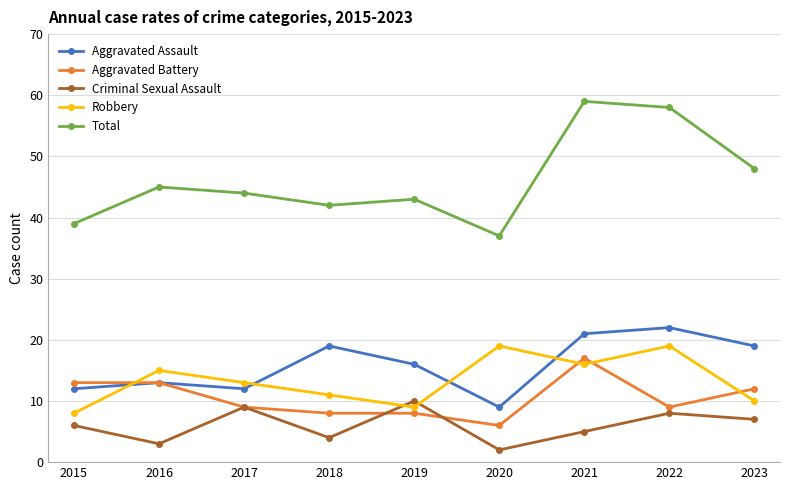

What is the average value of the Criminal Sexual Assault series?

6